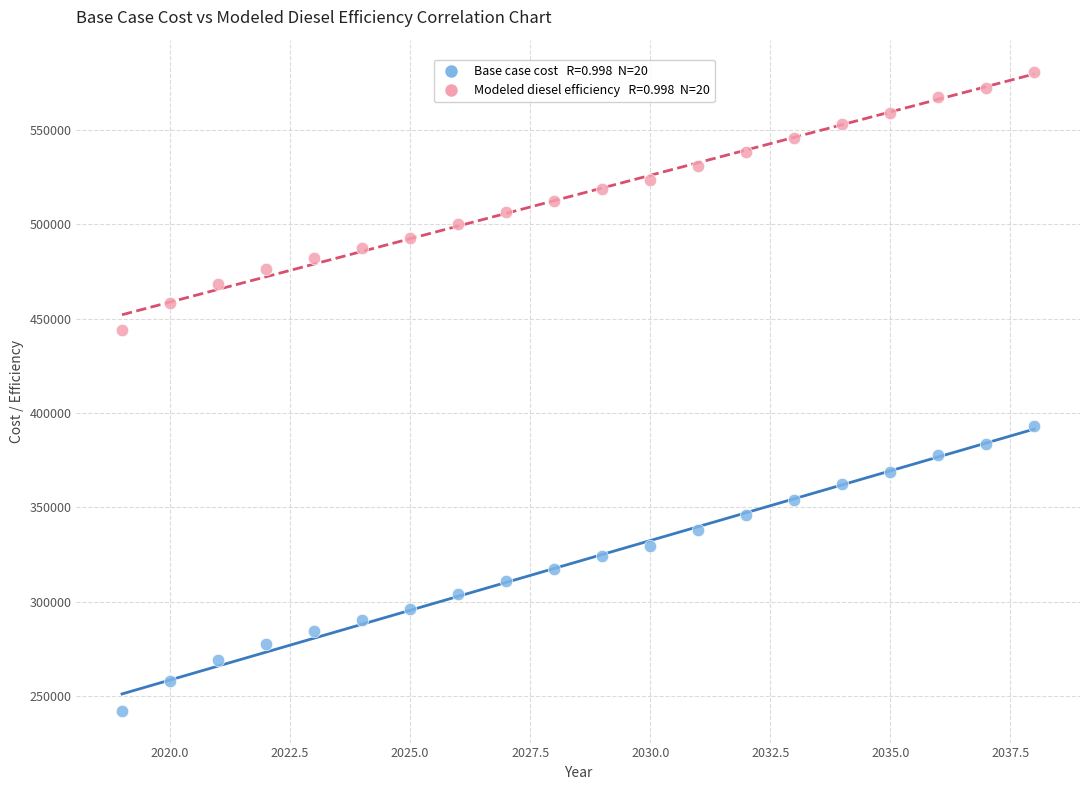

Across all series, what Y value is closest to 411578?

392868.4